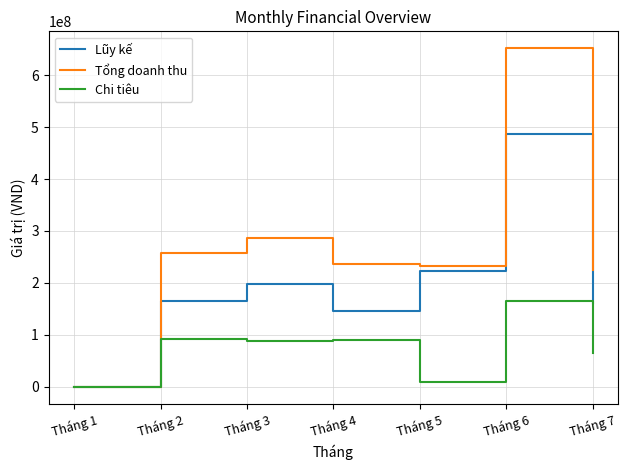

At which category is the sum across all series the highest?

Tháng 6